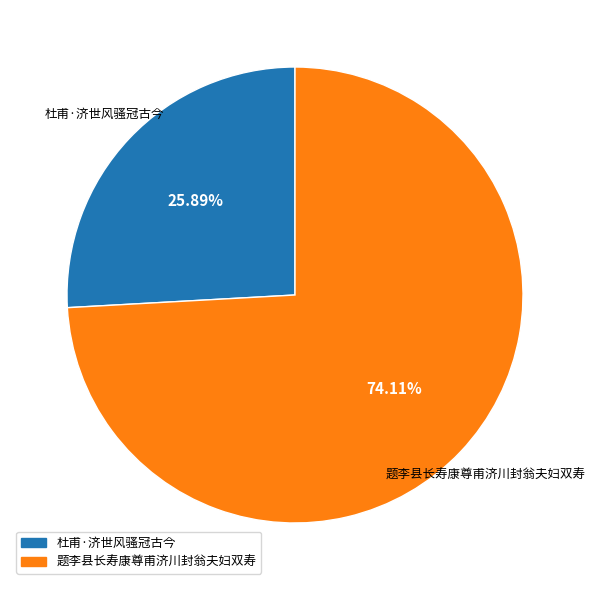

How many segments does this pie chart have?

2